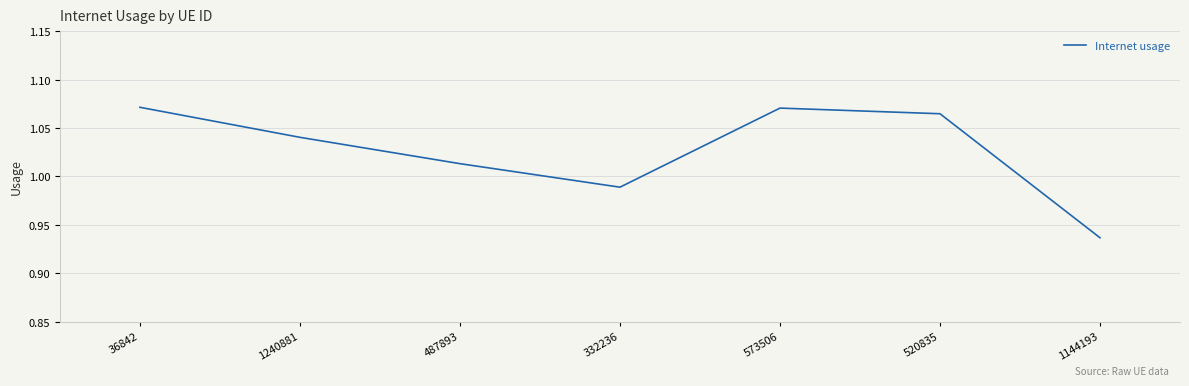

Where is the first local minimum?

332236